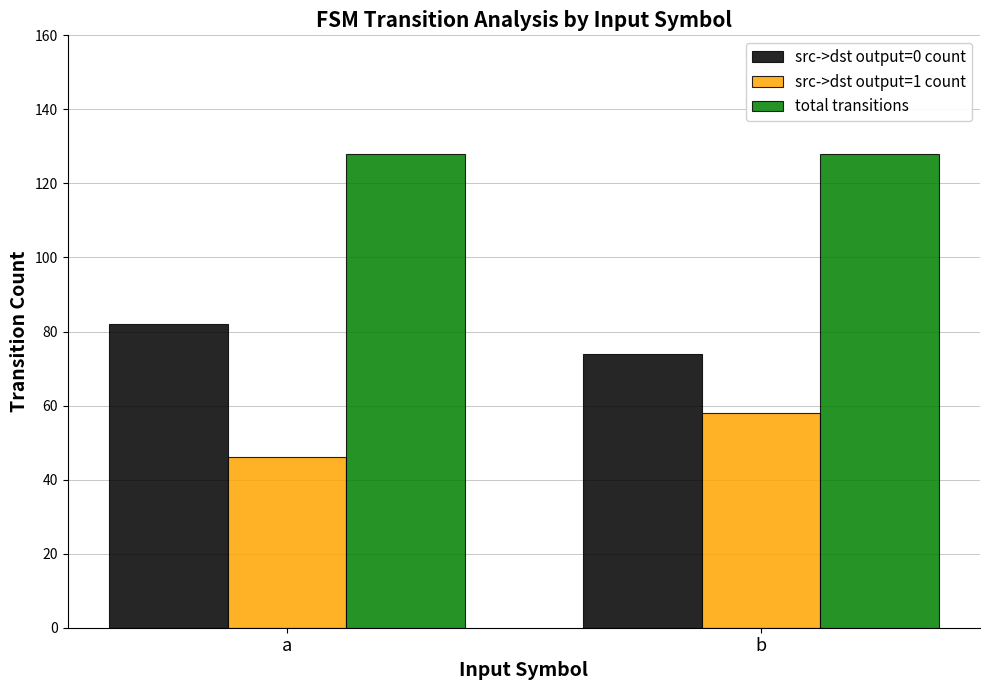

How many data points does each series have?

2